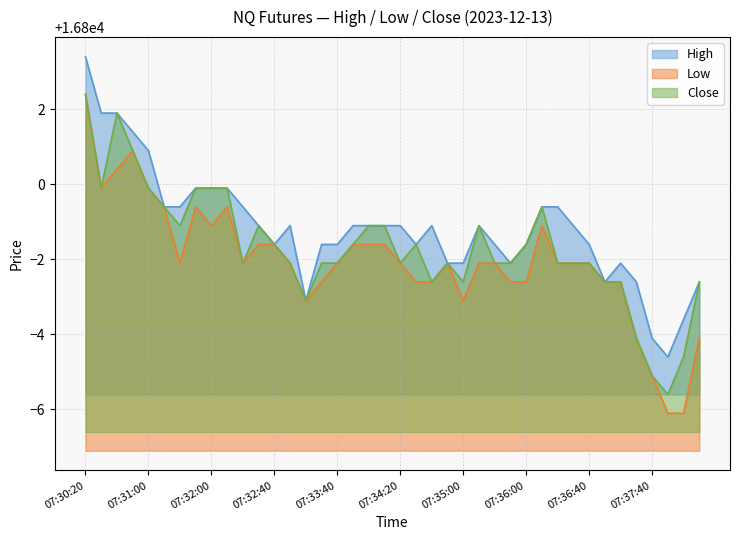

What is the sum of all Low values?

671918.5